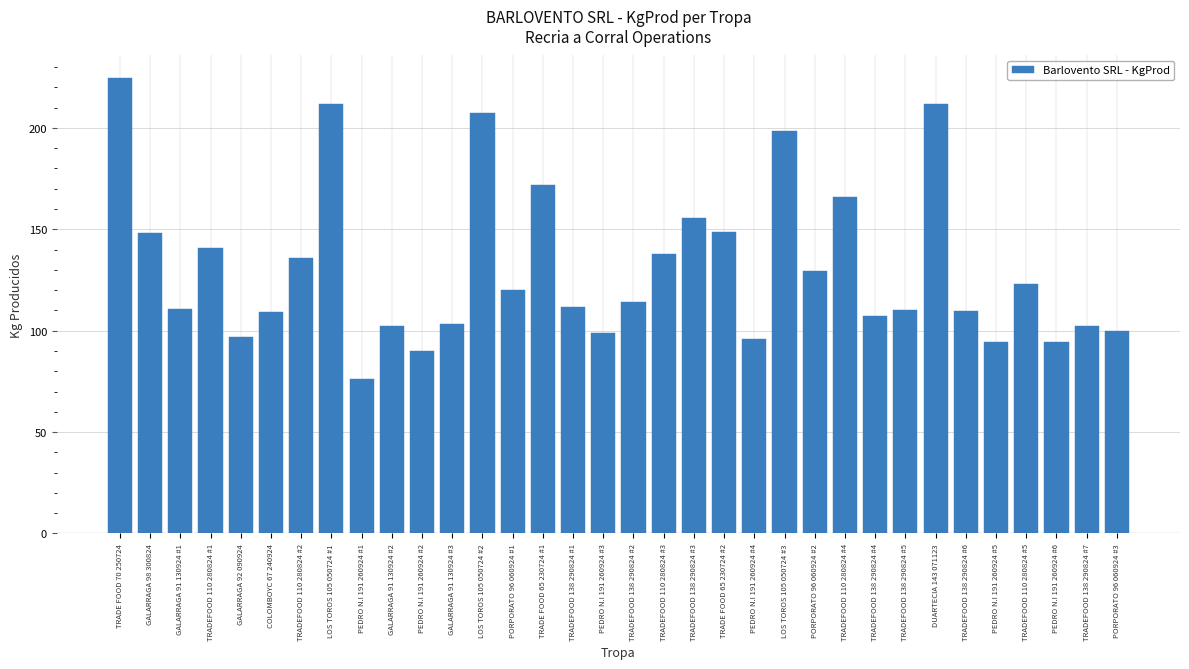

Approximately how many times larger is the value at GALARRAGA 91 130924 #1 compared to GALARRAGA 91 130924 #3?

1.1